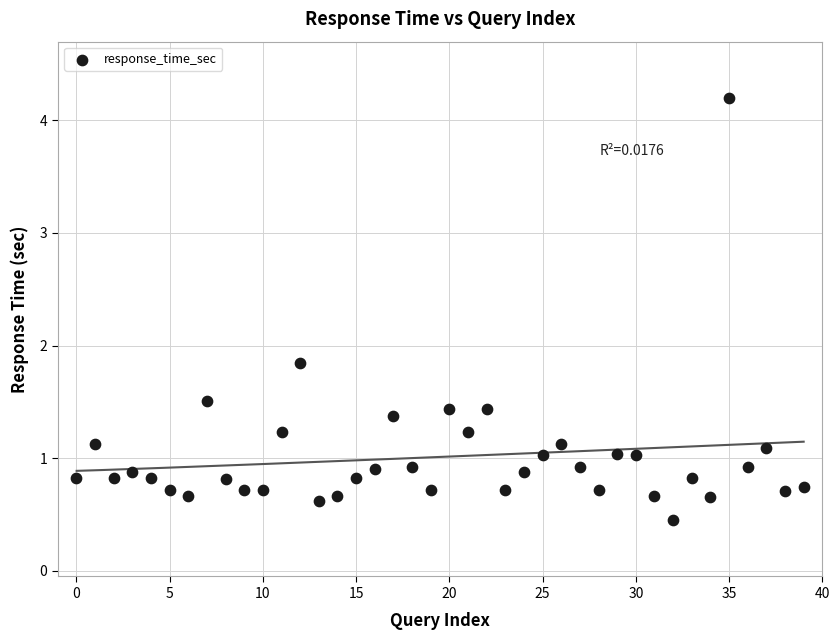

What is the range of Y values (max minus min)?

3.7